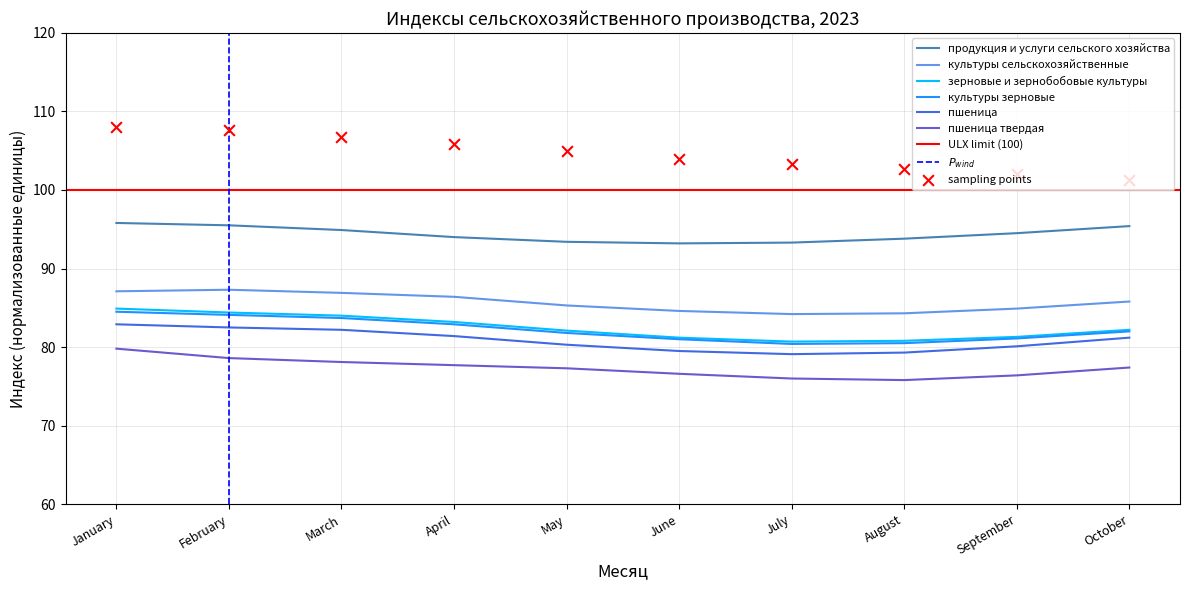

Is the value of культуры сельскохозяйственные at January greater than the value of продукция и услуги сельского хозяйства at March?

No